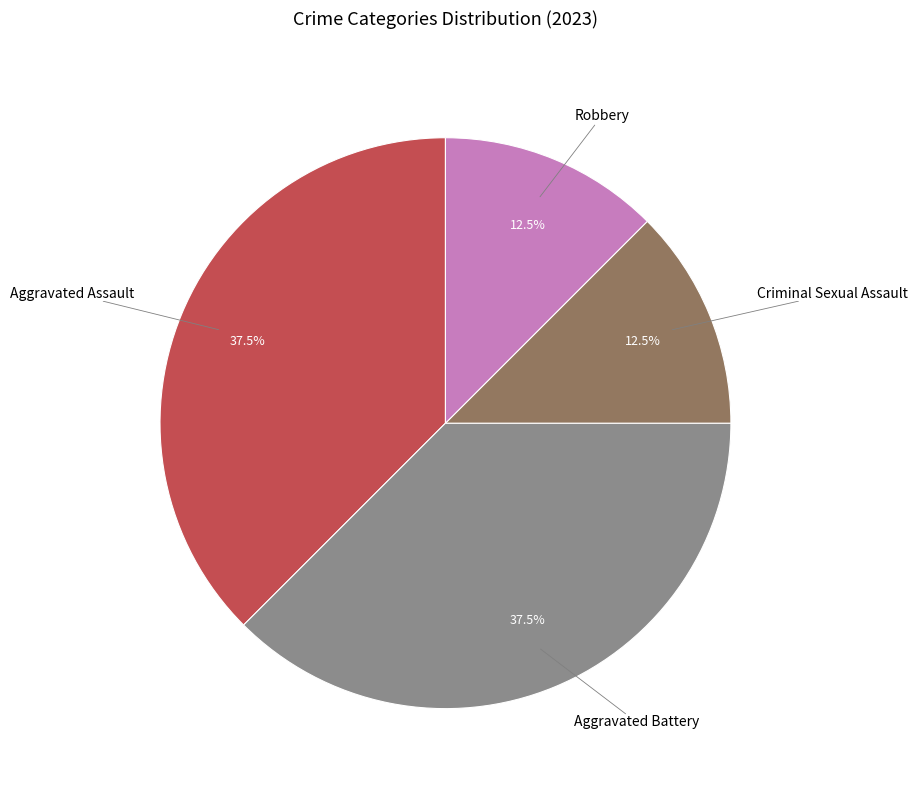

Is there a majority slice in this chart?

No